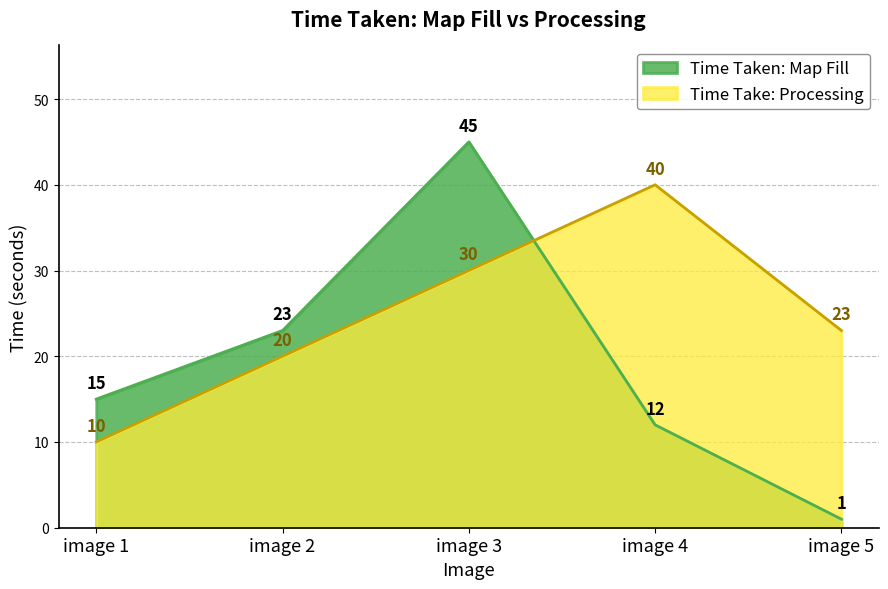

At which label does Time Take: Processing first exceed 23?

image 3